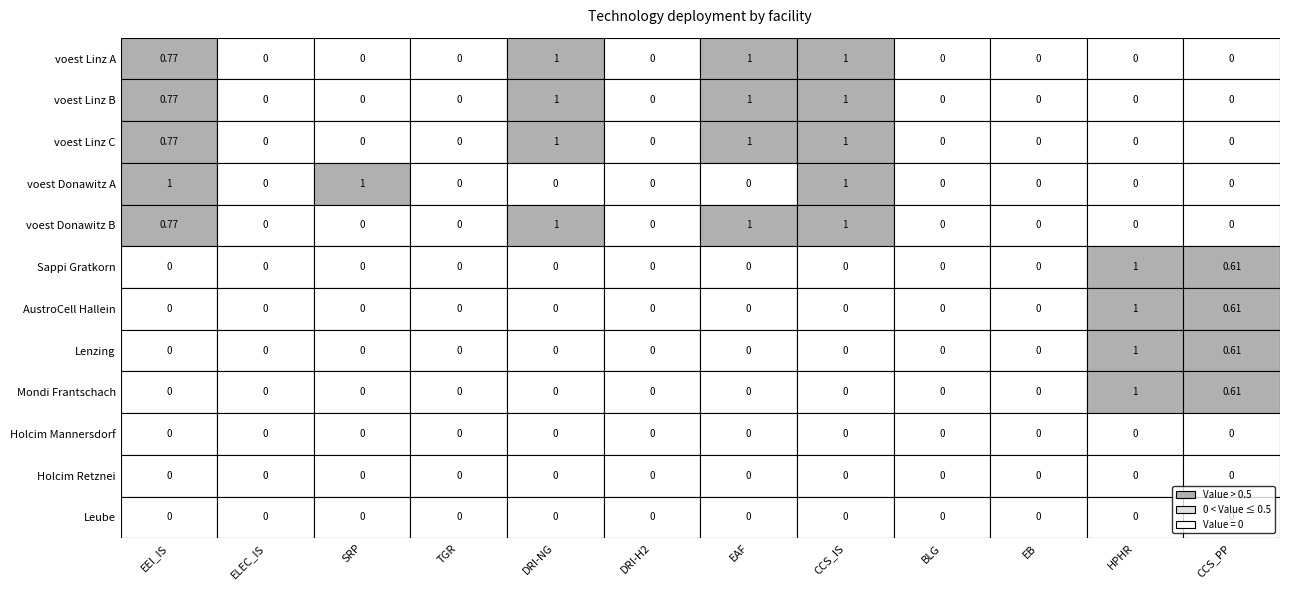

Is the value of voest Linz C at 0 greater than the value of voest Donawitz A at 4?

Yes